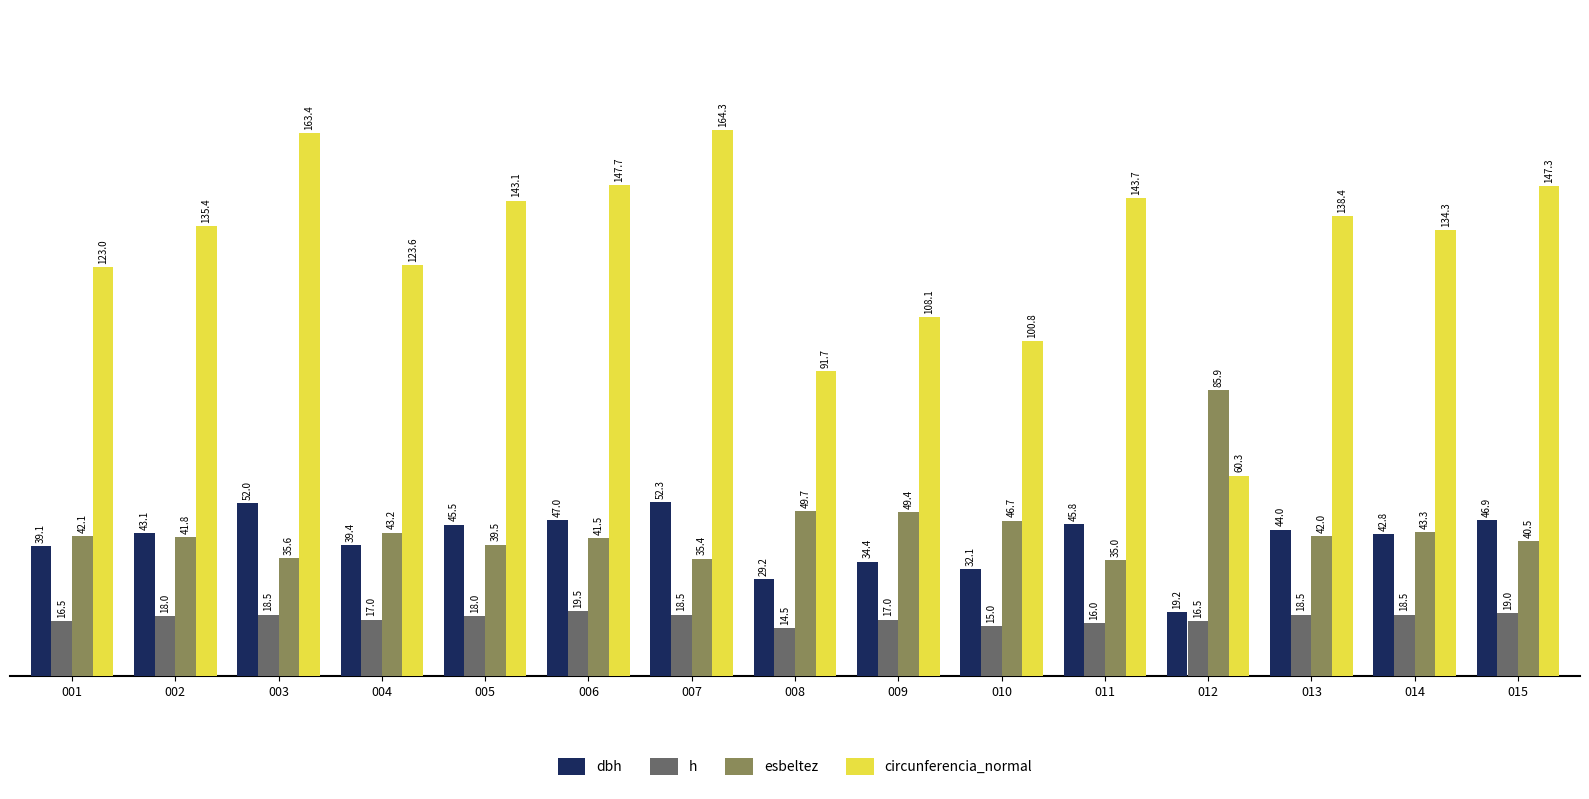

At how many categories does at least one series exceed 146?

4